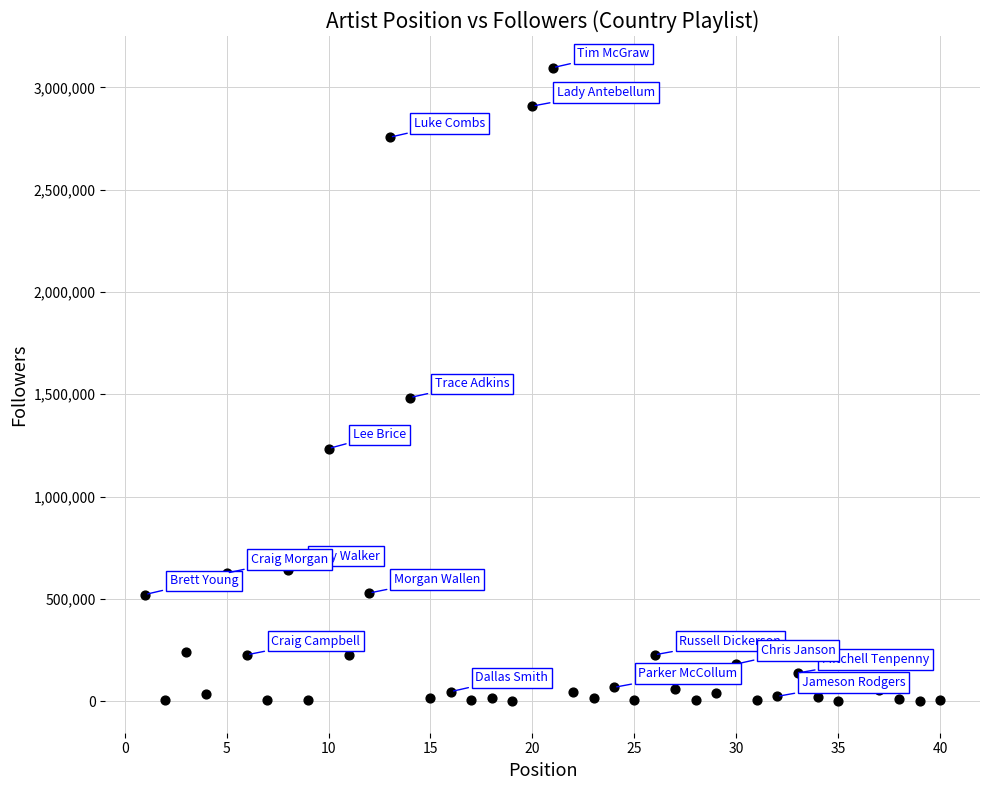

What Y value in the scatter plot is closest to 1548591?

1484215